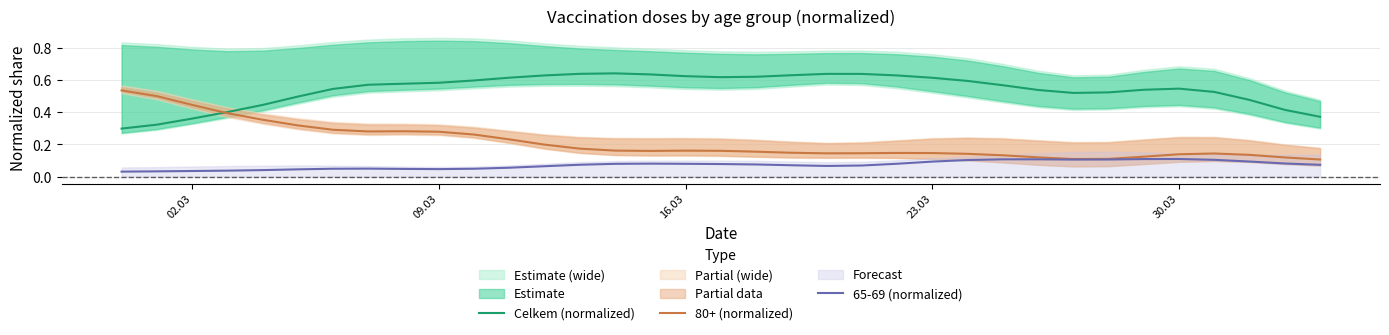

How many interior local peaks does the 65-69 (normalized) series have?

4